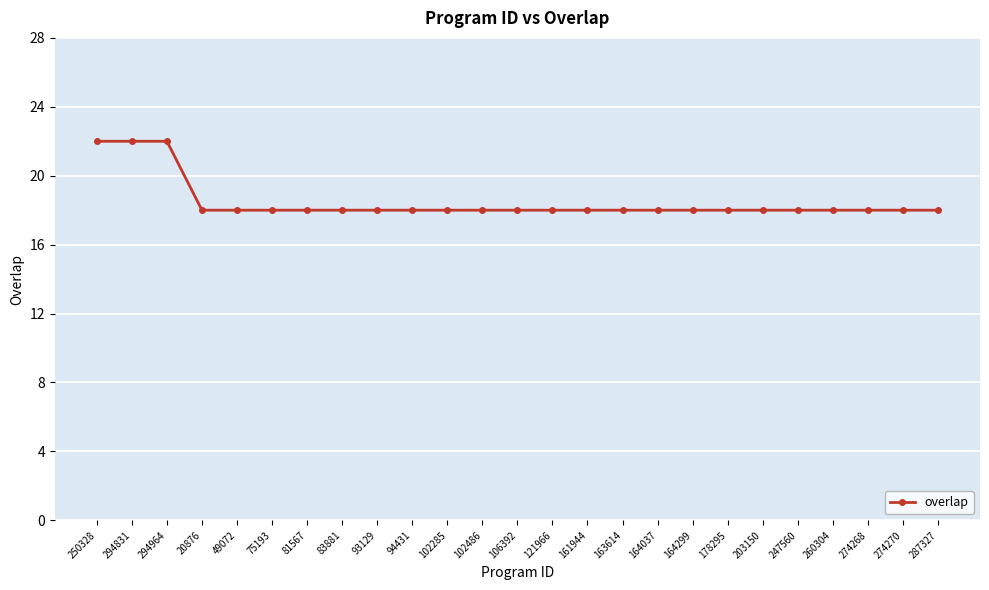

What is the value of the 7th point from the left?

18